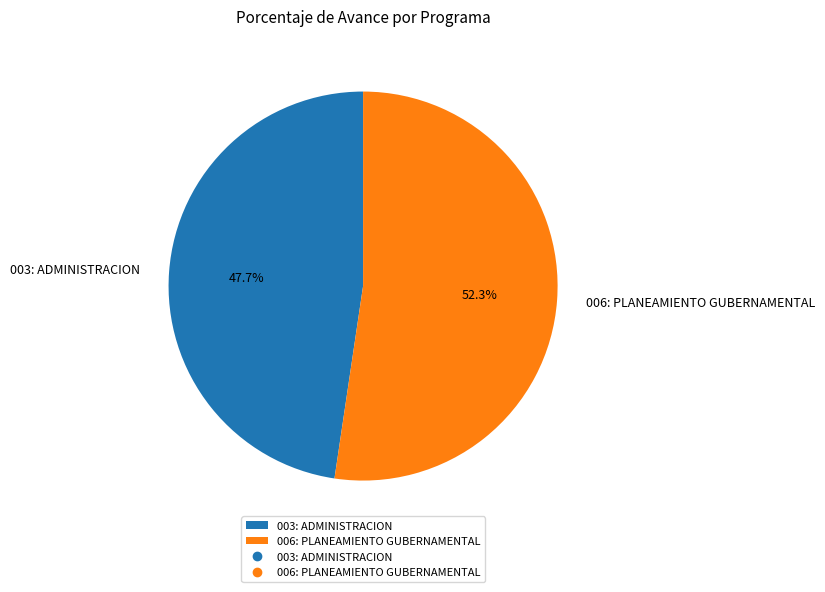

Rank the categories by value from lowest to highest.

003: ADMINISTRACION, 006: PLANEAMIENTO GUBERNAMENTAL